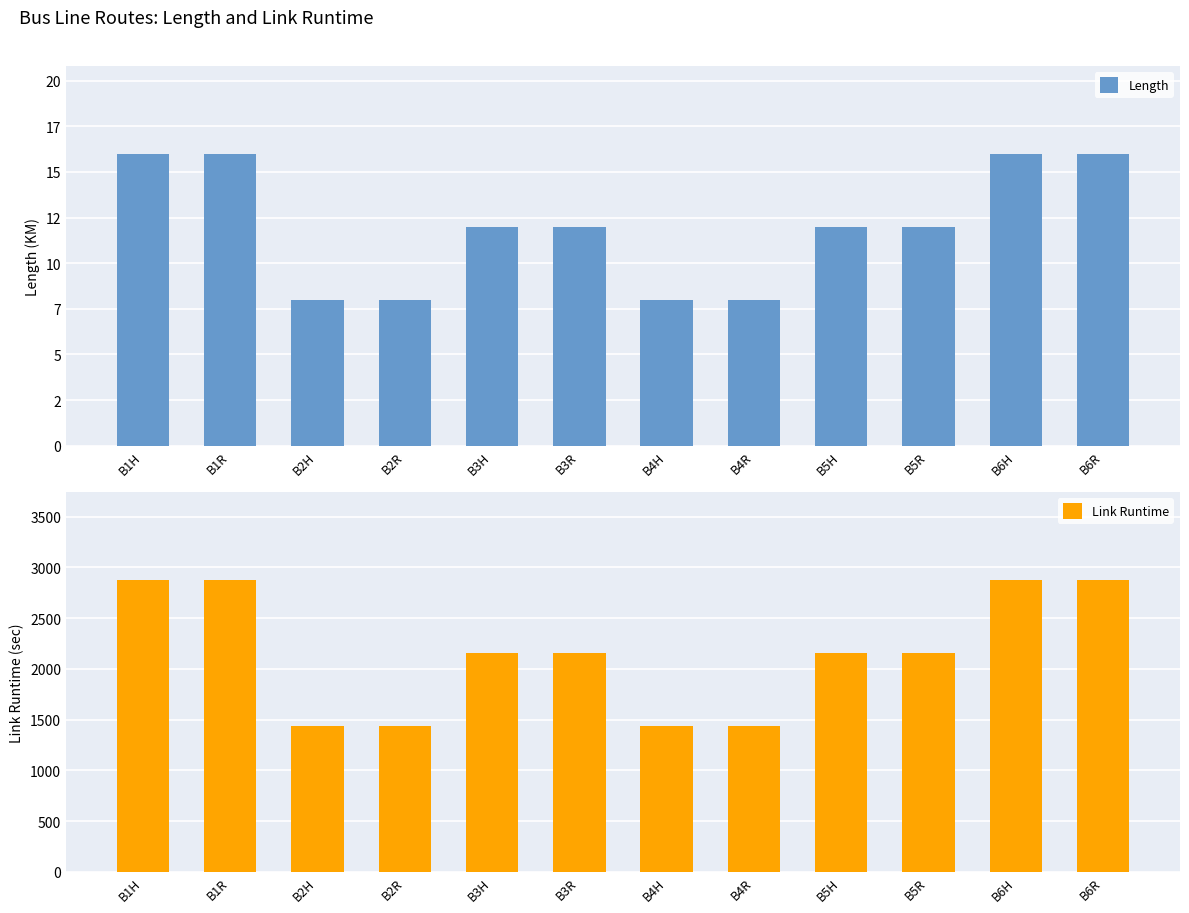

What is the label of the 5th bar from the left?

B3H